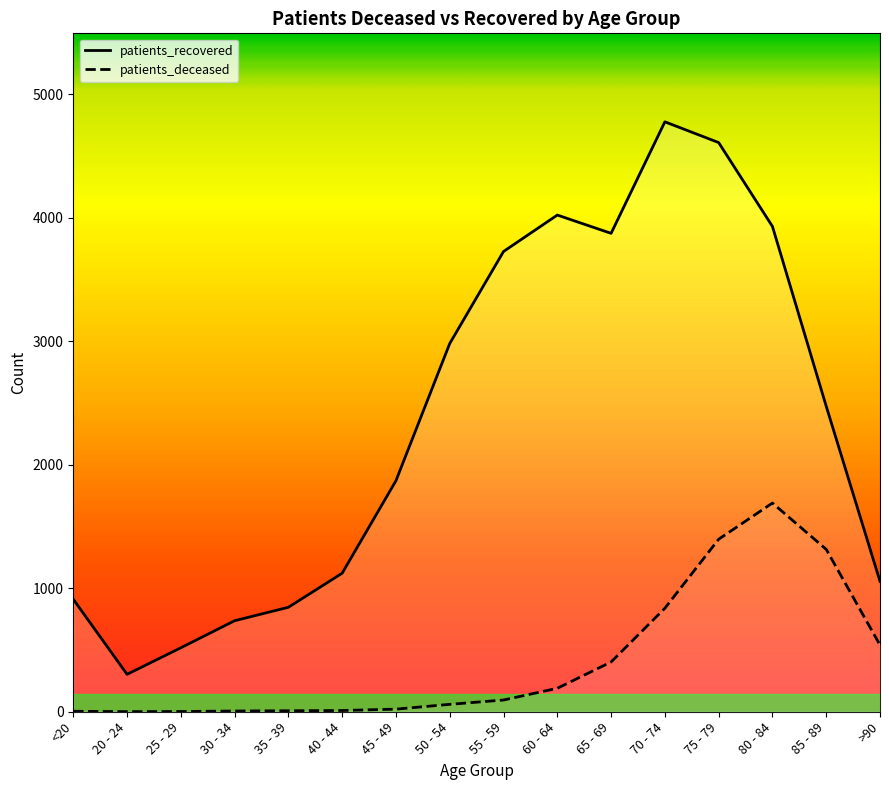

Rank the categories by patients_recovered value from highest to lowest.

70 - 74, 75 - 79, 60 - 64, 80 - 84, 65 - 69, 55 - 59, 50 - 54, 85 - 89, 45 - 49, 40 - 44, >90, <20, 35 - 39, 30 - 34, 25 - 29, 20 - 24